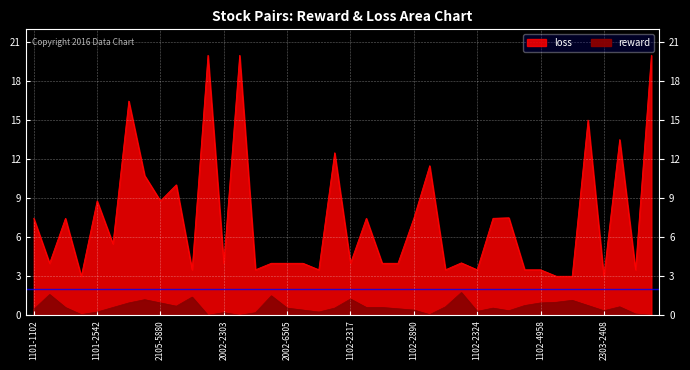

Reading left to right, list all the values displayed in this chart.

0.5	1.6	0.6	0.1	0.2	0.6	0.9	1.2	0.9	0.7	1.4	0.0	0.2	0.0	0.2	1.5	0.6	0.4	0.2	0.6	1.2	0.6	0.6	0.5	0.4	0.1	0.7	1.8	0.3	0.6	0.3	0.8	0.9	1.0	1.1	0.8	0.3	0.7	0.1	0.0